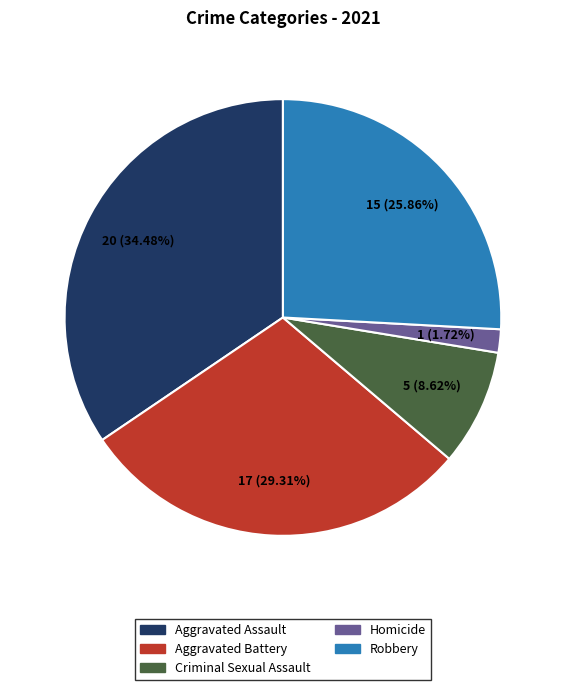

How many segments does this pie chart have?

5